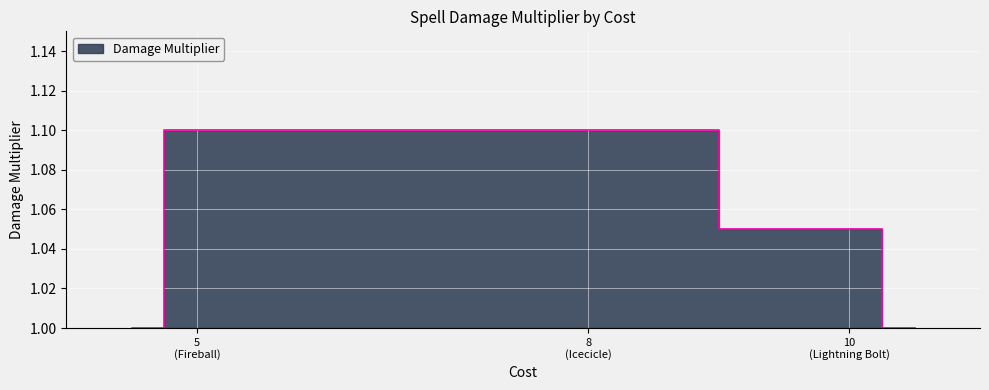

The value at Lightning Bolt is 1.8. True or false?

False